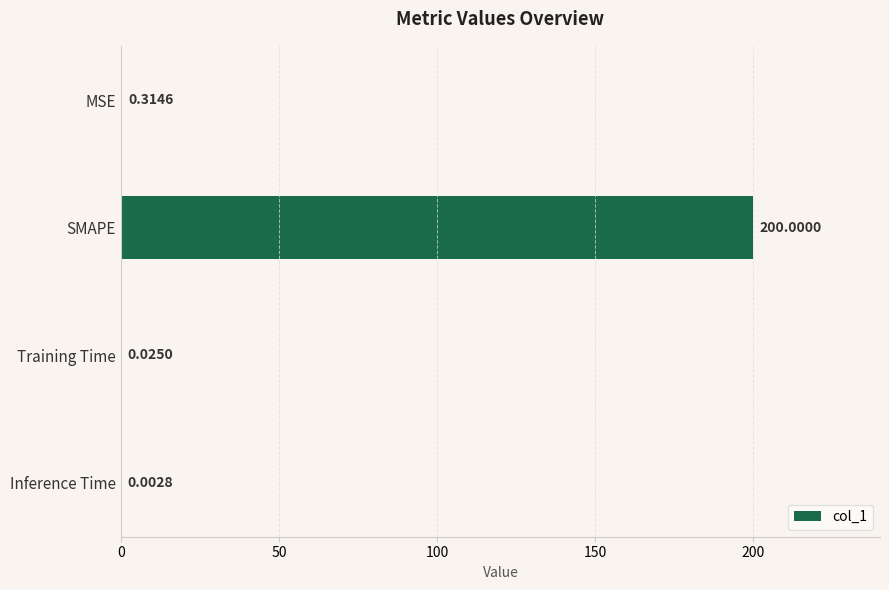

Which category has the highest value across all series?

SMAPE